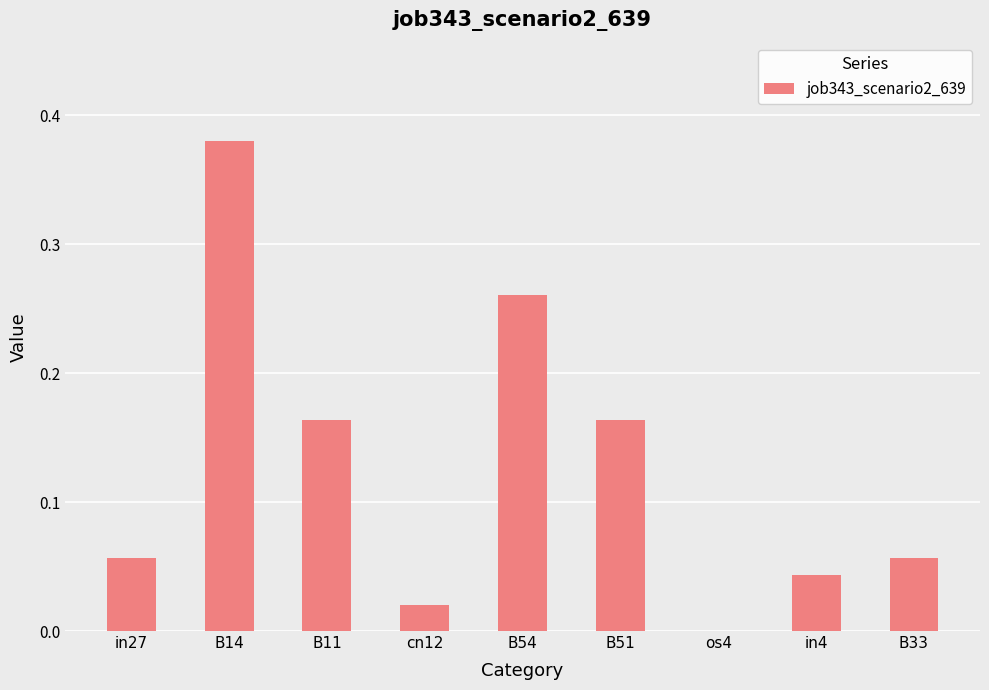

Between cn12 and B54, which is larger?

B54